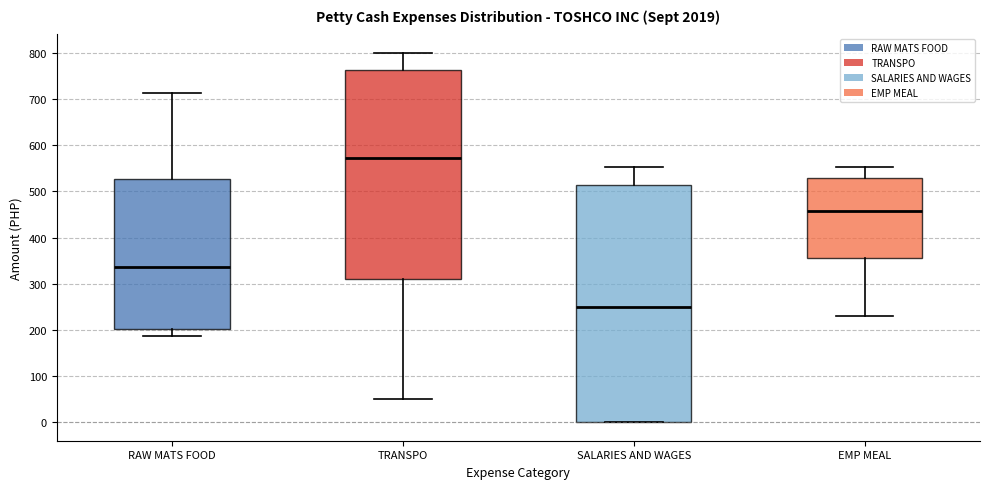

Reading left to right, transcribe this box plot: for each box, give where its median line is, the range the box spans, and where its two whiskers end, as read against the y-axis. The values are not printed on the chart, so give them approximately, as read against the axis.

RAW MATS FOOD: median 340, box 200 to 530, whiskers 190 to 710
TRANSPO: median 570, box 310 to 760, whiskers 50 to 800
SALARIES AND WAGES: median 250, box 0 to 510, whiskers 0 to 550
EMP MEAL: median 460, box 350 to 530, whiskers 230 to 550